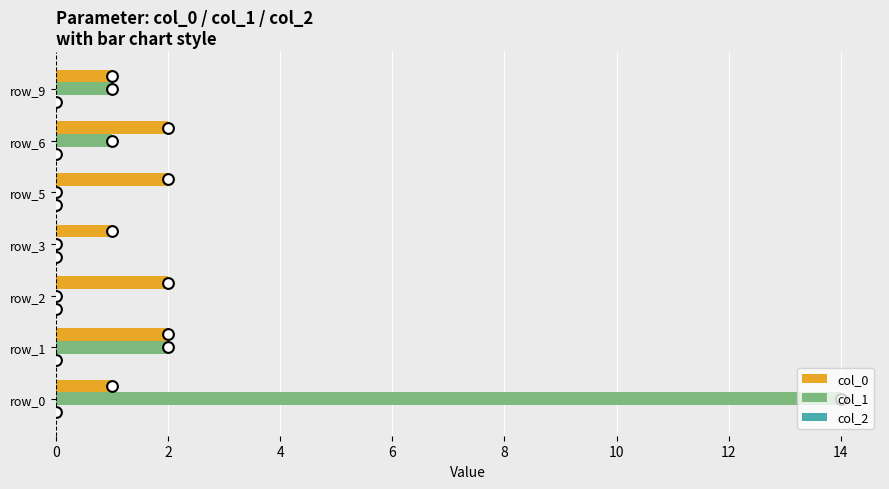

What are all the series names shown in the legend?

col_0, col_1, col_2